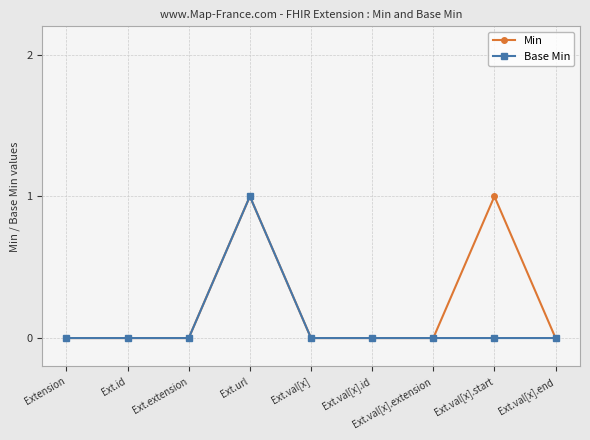

How many lines are shown in the chart?

2